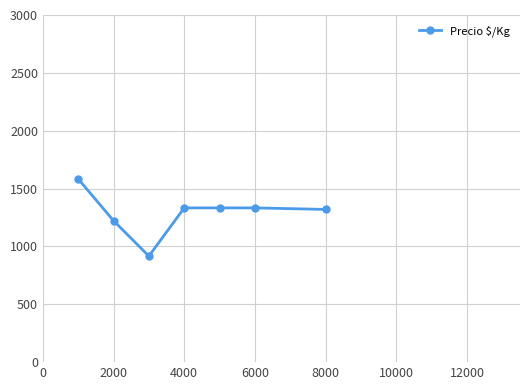

What is the value of the 5th point from the left?

1333.0